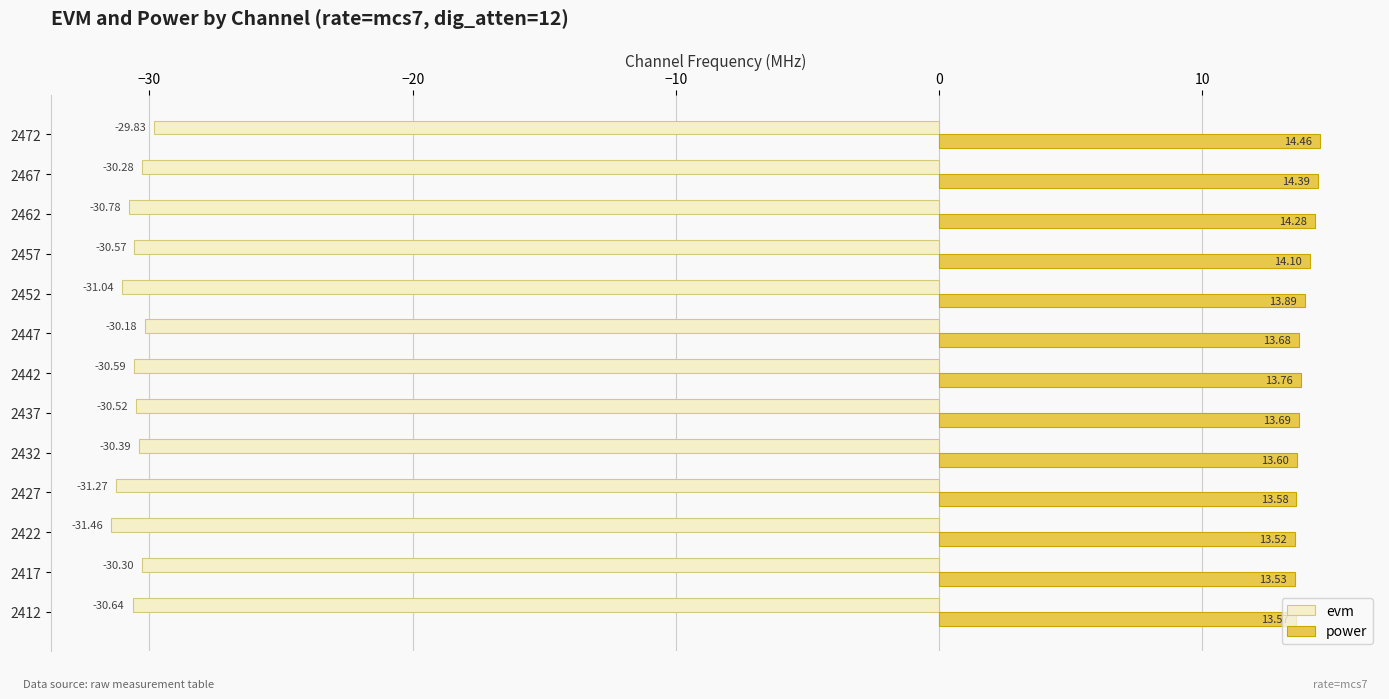

What is the sum of the evm values at 2437 and 2427?

-61.8